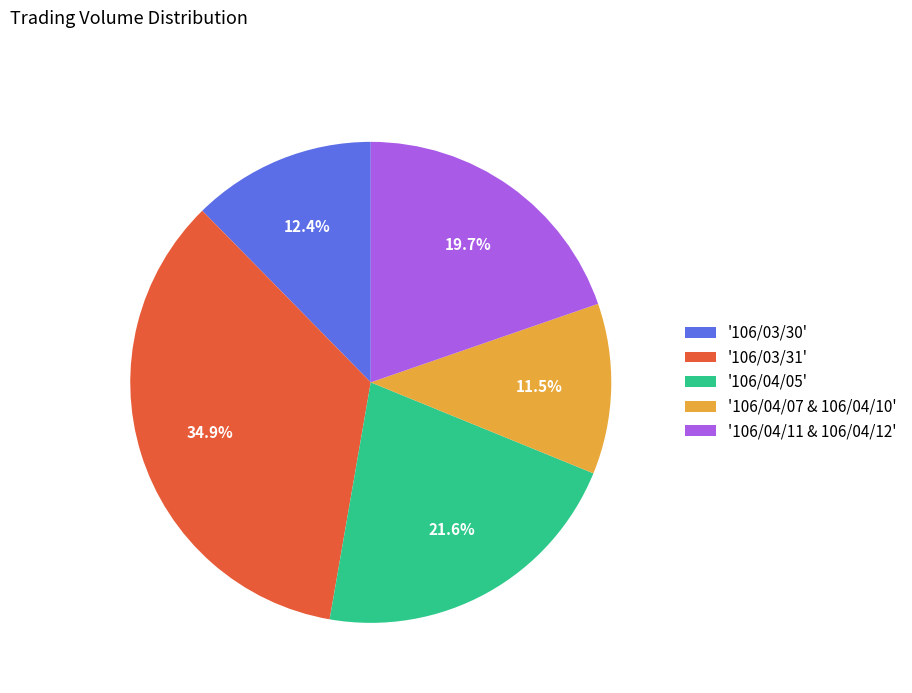

How many slices are in this pie chart?

5